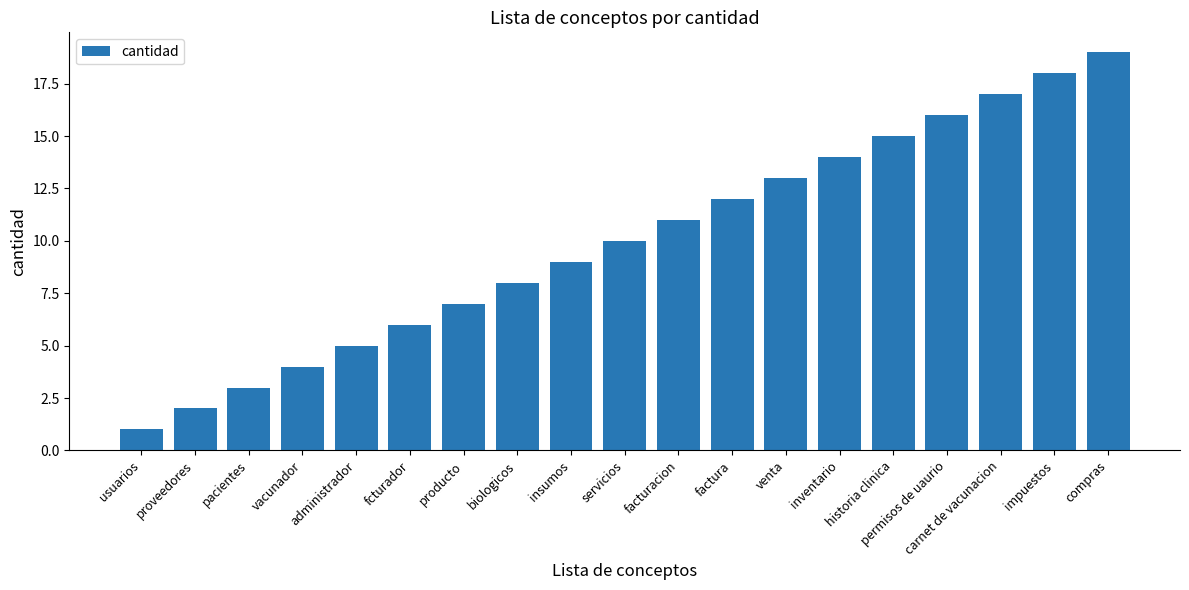

Reading left to right, what are all the values shown in this chart?

1	2	3	4	5	6	7	8	9	10	11	12	13	14	15	16	17	18	19